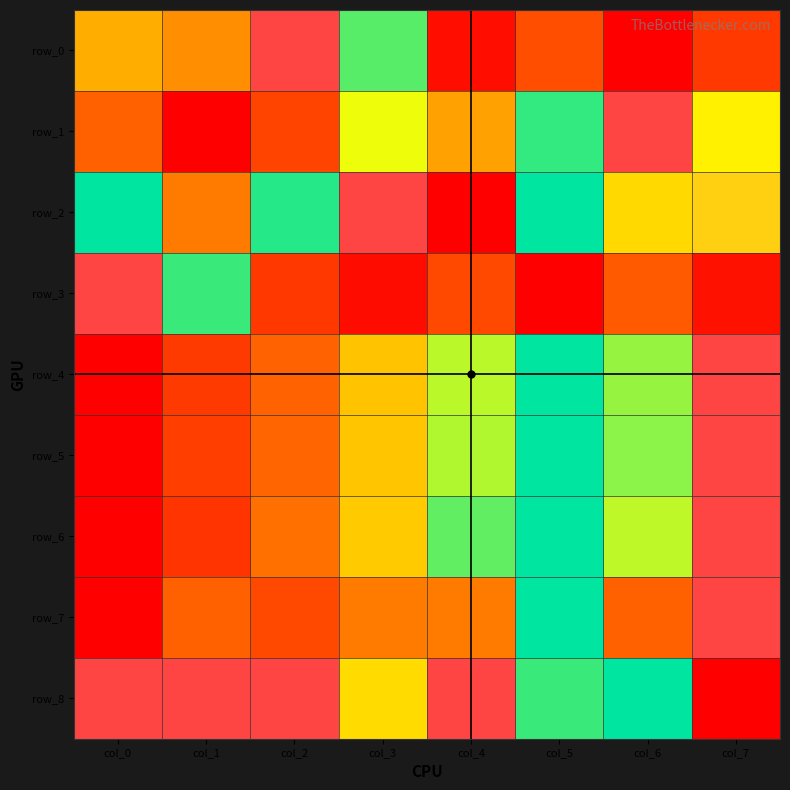

What is the difference between the maximum and minimum values in the row_4 series?

1.0